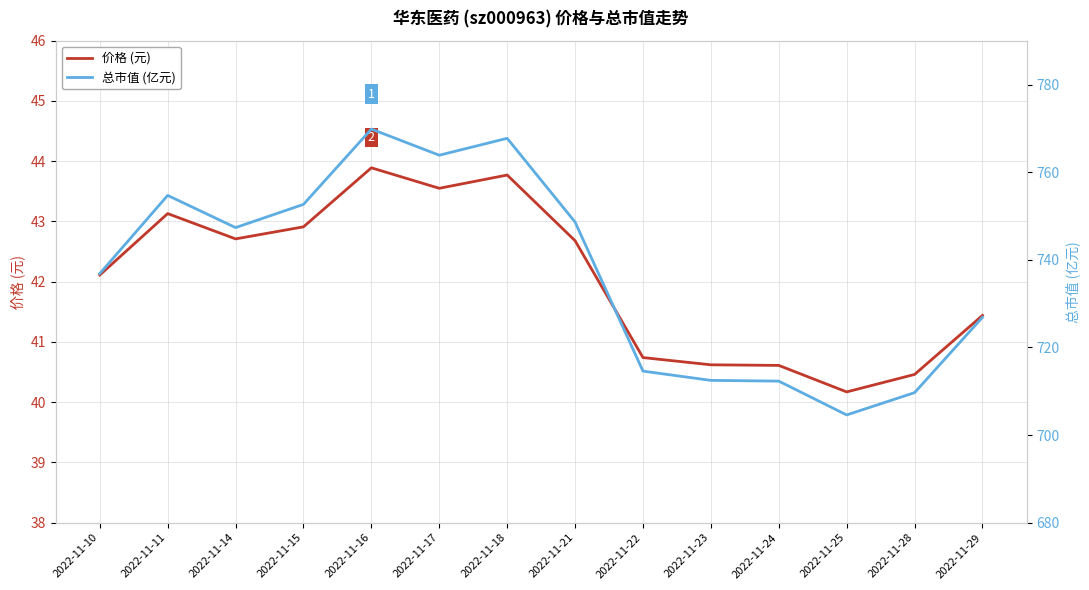

Which label corresponds to the largest value in the chart?

2022-11-16